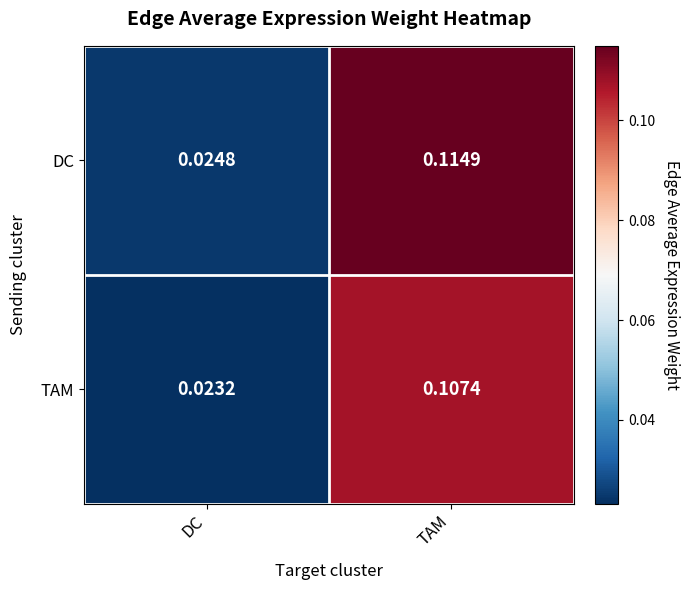

Which series changed the most between DC and TAM?

DC